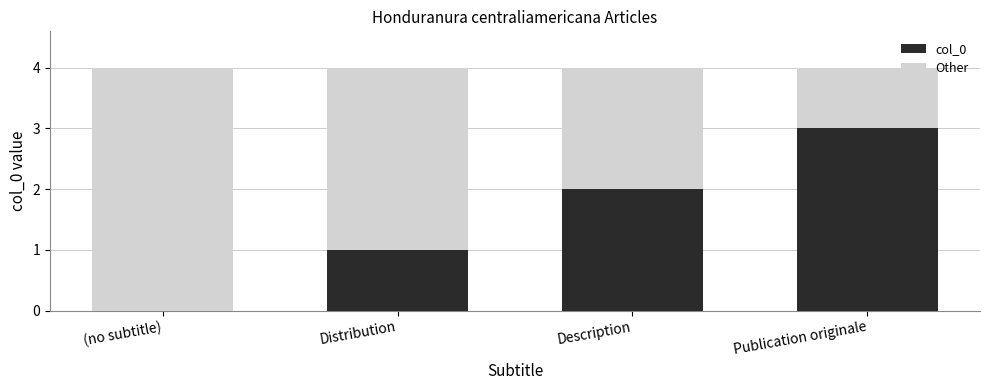

Which category has the highest value in the col_0 series?

Publication originale